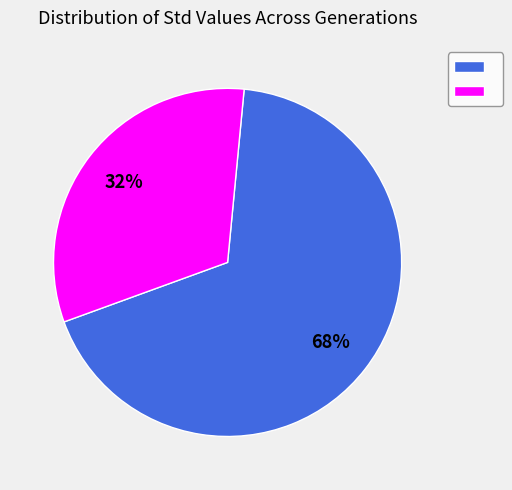

To the nearest percent, what is the difference between the largest and smallest slice percentages?

36%